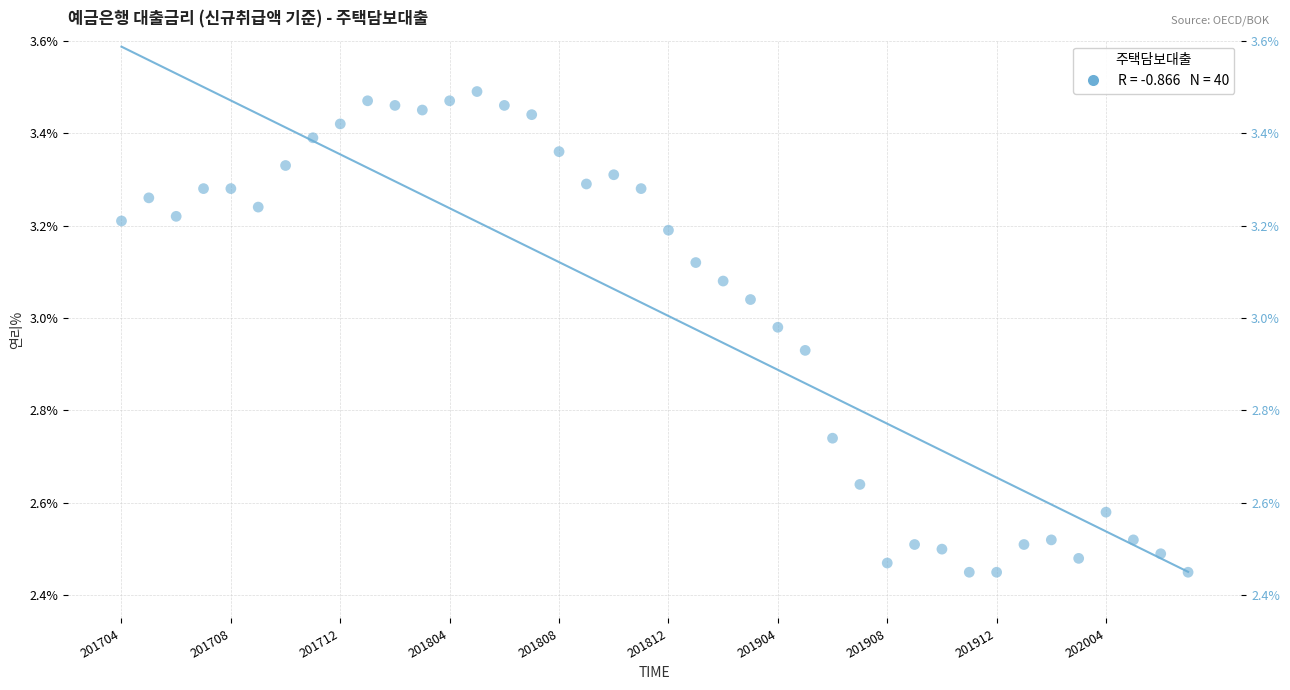

What is the range of Y values (max minus min)?

1.0